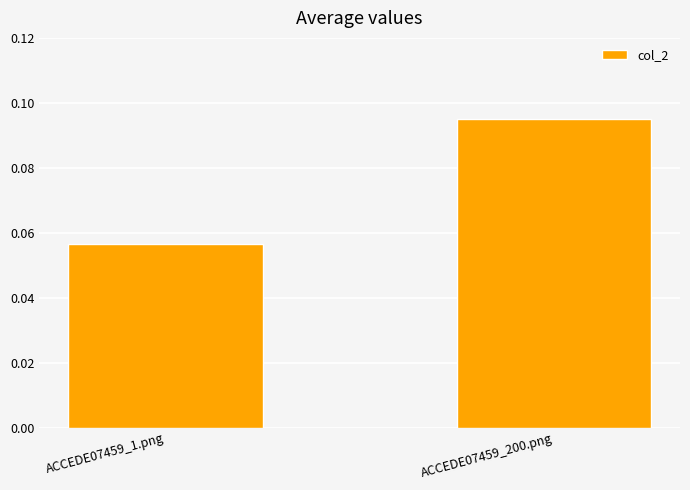

Rank the categories by value from highest to lowest.

ACCEDE07459_200.png, ACCEDE07459_1.png